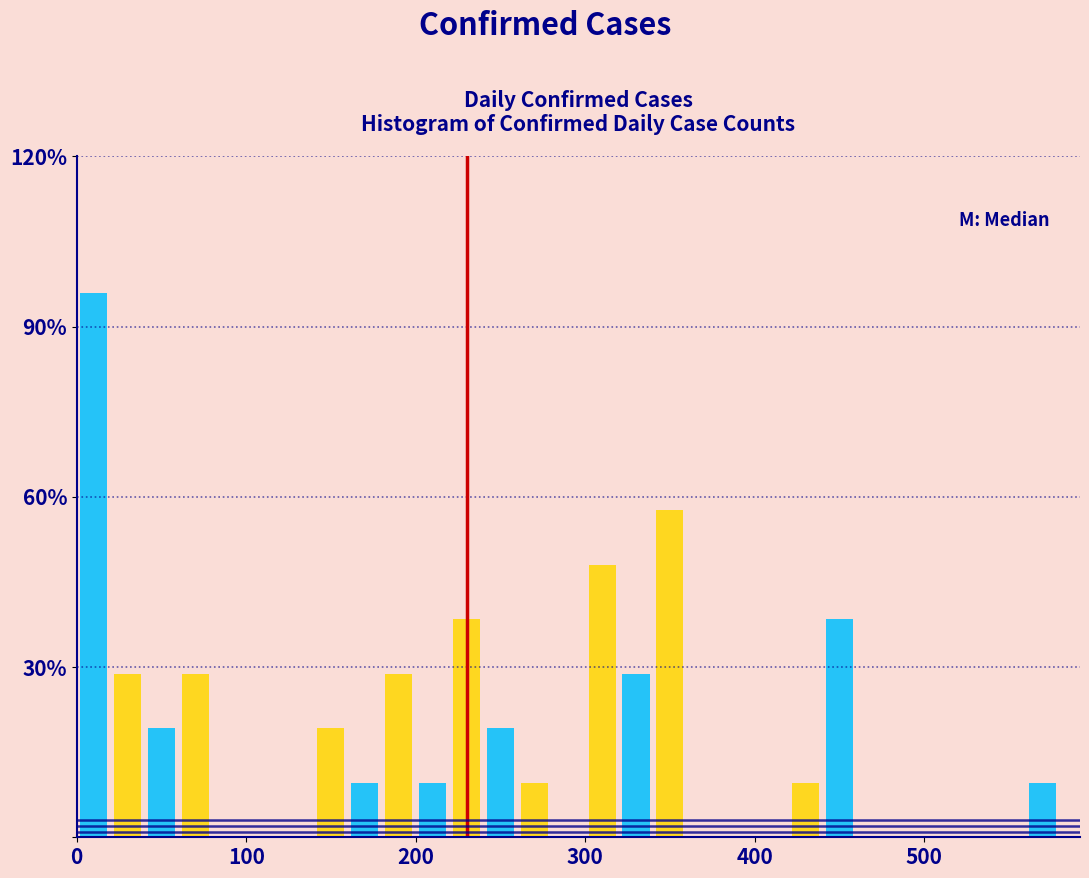

Around what value on the x-axis is the tallest bar? Give the approximate position of its centre, as read against the axis.

10